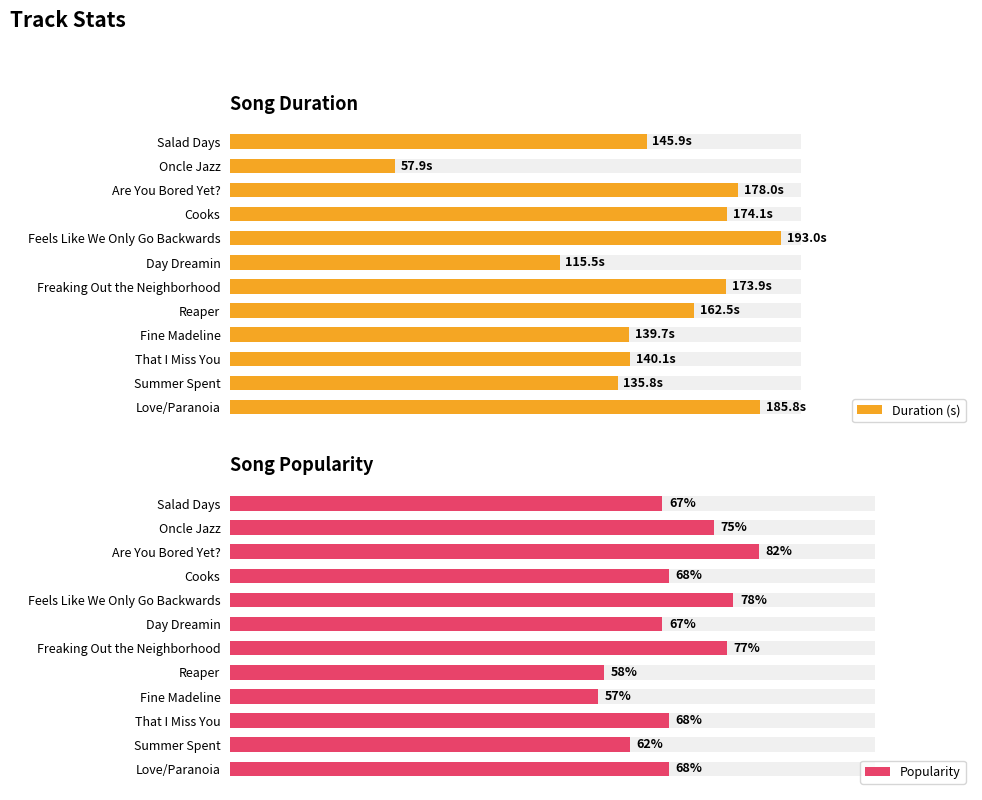

Which series has the widest spread of values?

Duration (s)